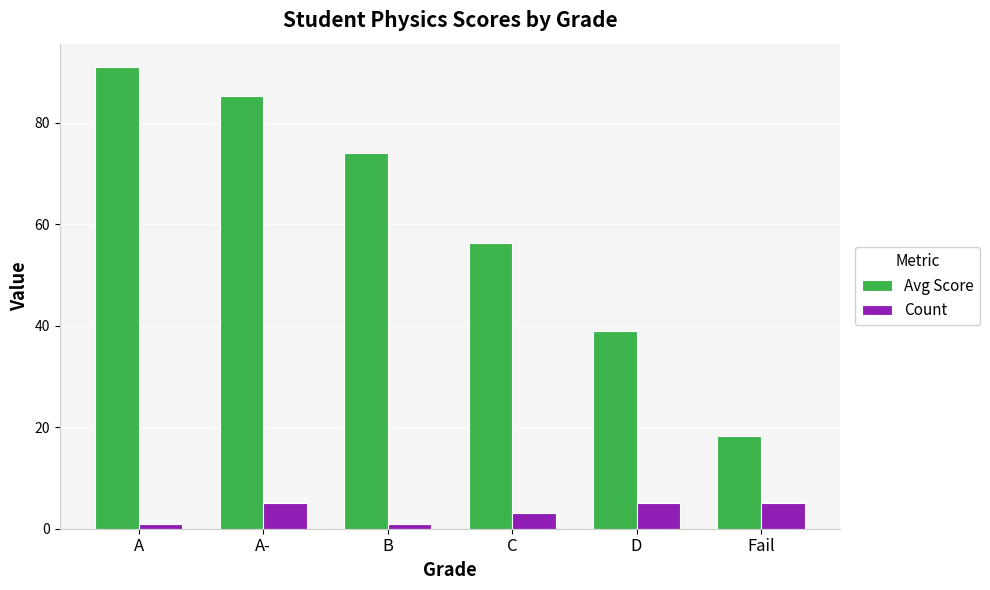

Are the bars horizontal?

No